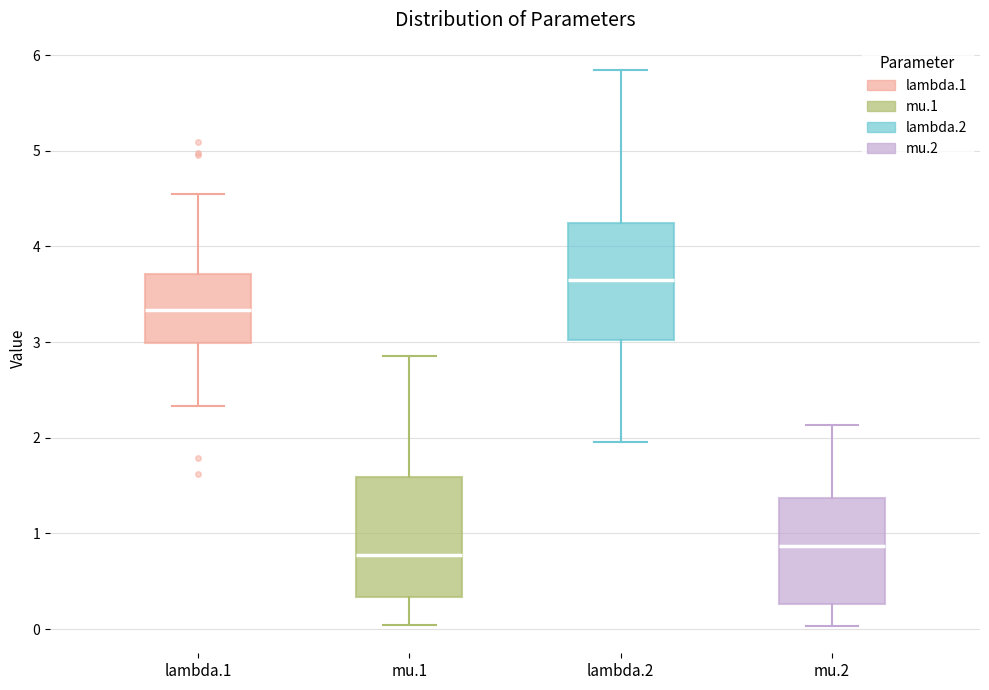

Which box has the highest median line?

lambda.2